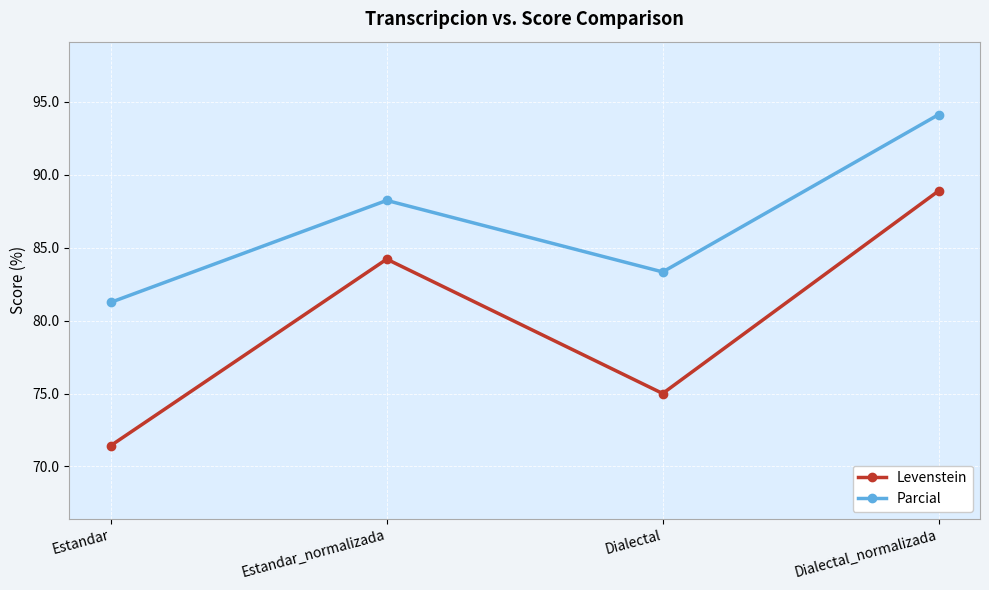

Does the chart display data point markers on the line(s)?

Yes